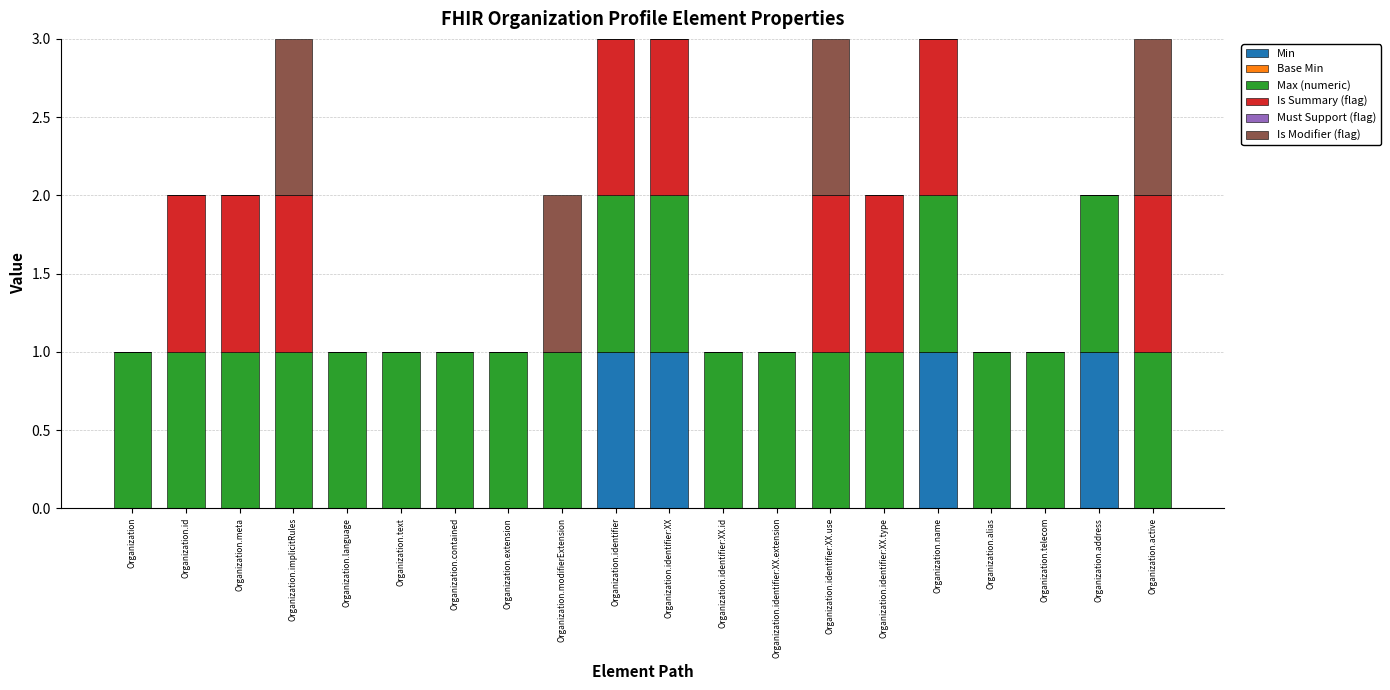

What is the total value across all series at Organization.identifier?

3